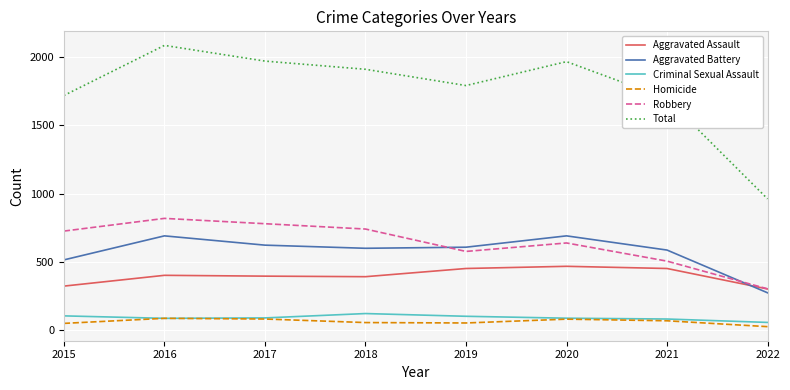

True or false: Robbery and Aggravated Battery intersect in this chart.

True